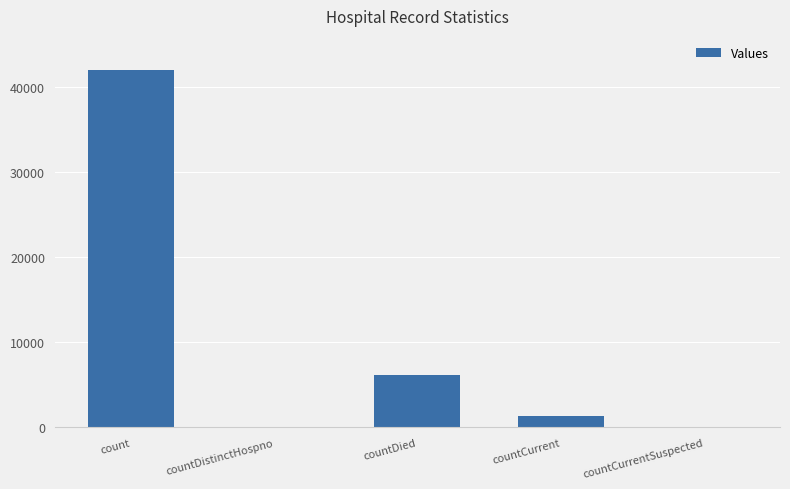

At which label does the data first exceed 1376?

count